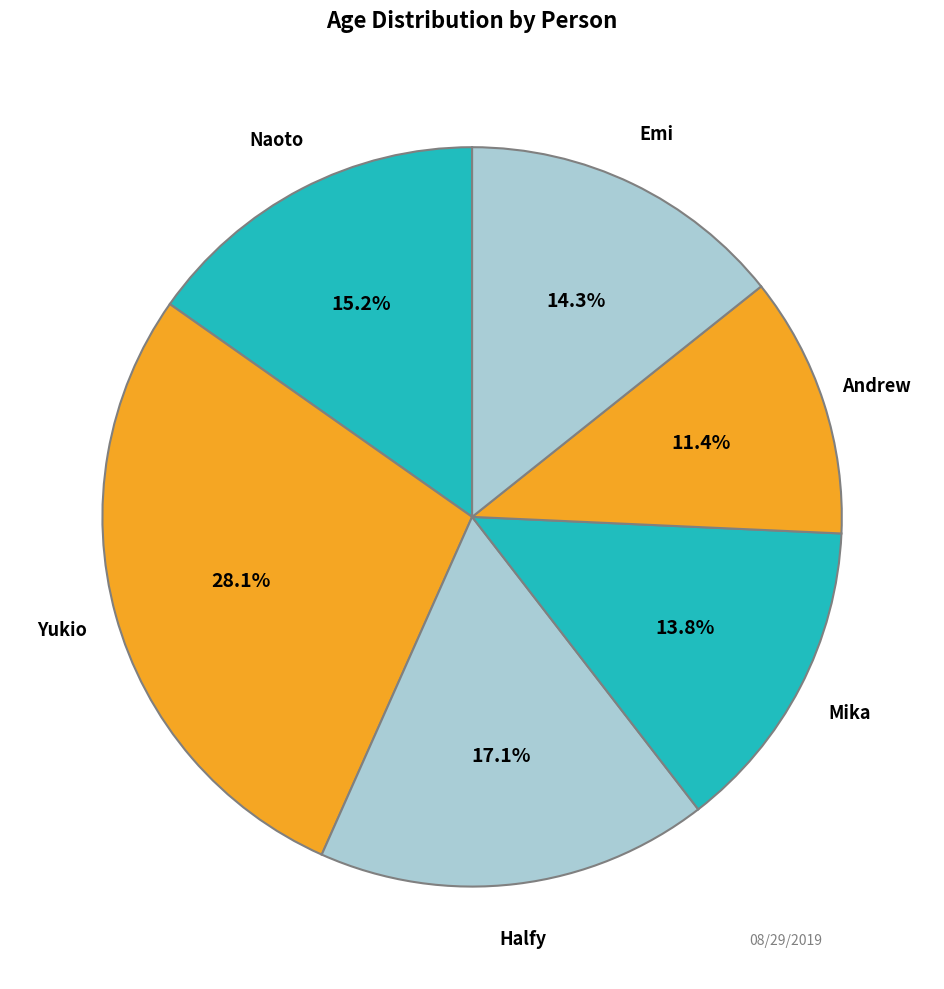

Is there any slice that represents more than half of the pie?

No